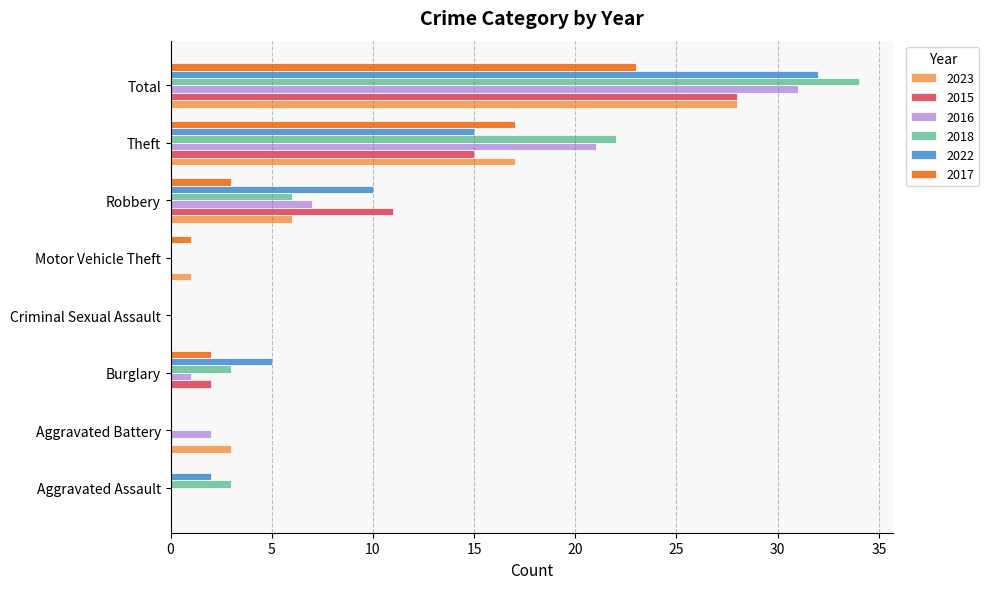

The 2016 series shows 34 at Theft. True or false?

False